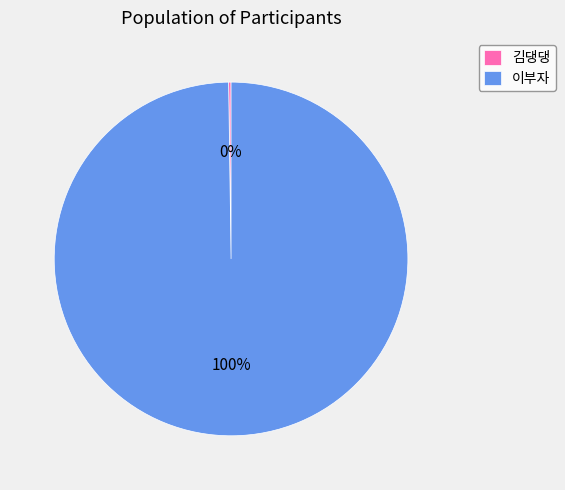

To the nearest percent, what is the difference between the largest and smallest slice percentages?

100%